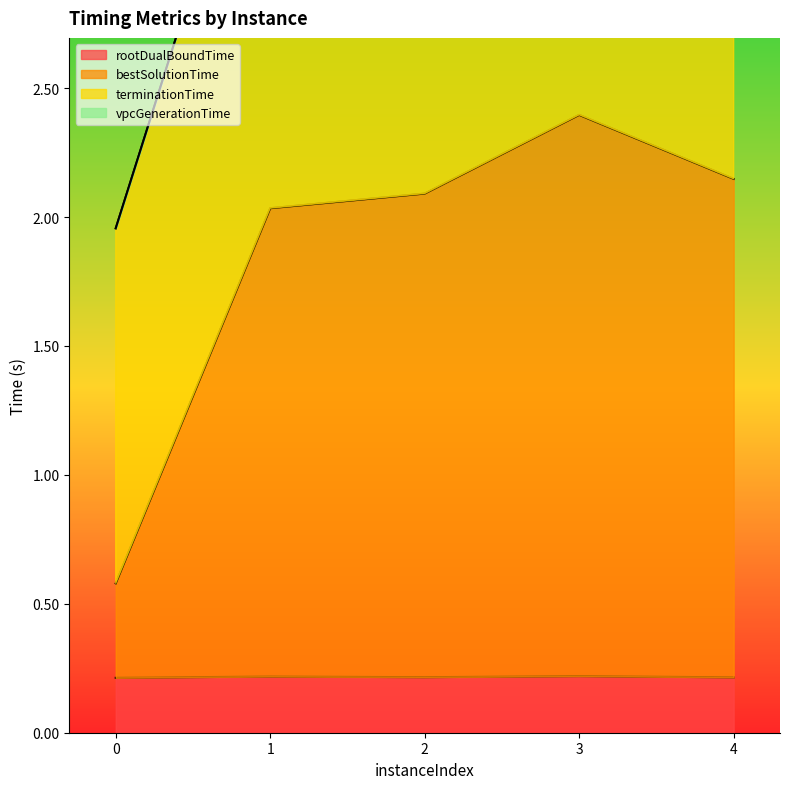

True or false: bestSolutionTime and rootDualBoundTime cross at least once.

False